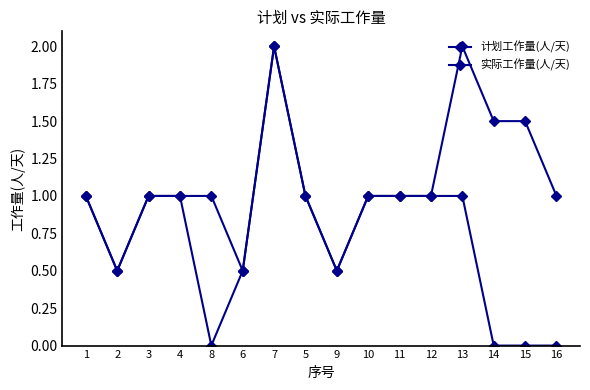

At how many categories does at least one series exceed 0?

16